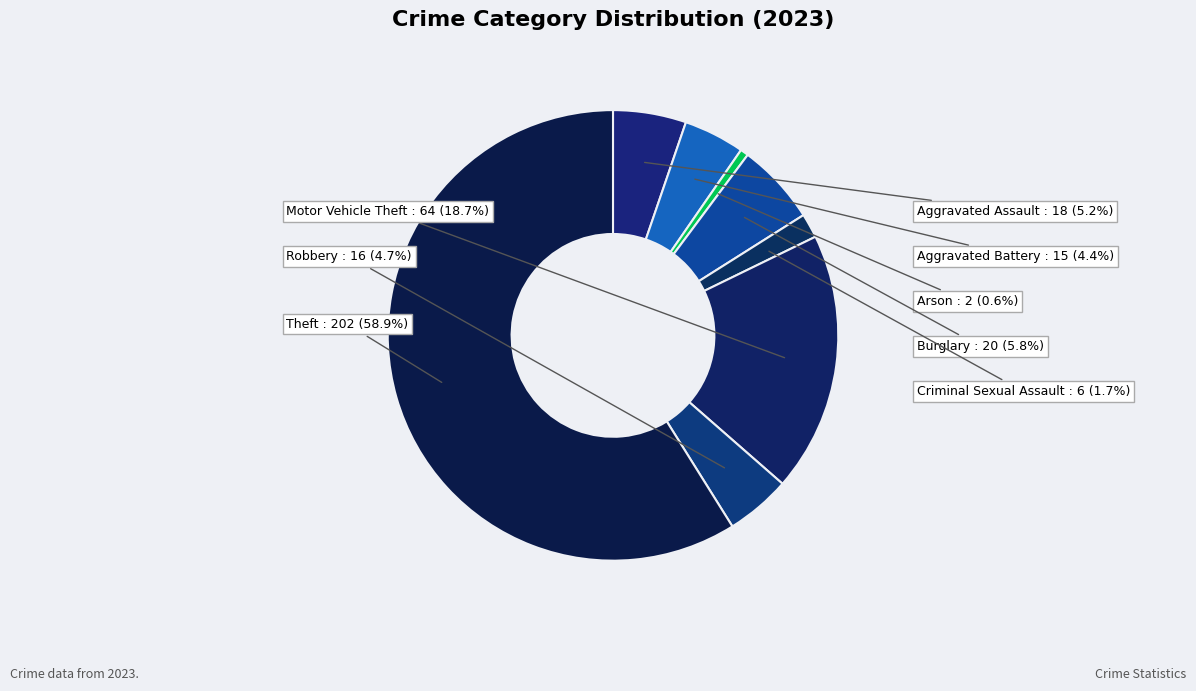

How many segments does this pie chart have?

8